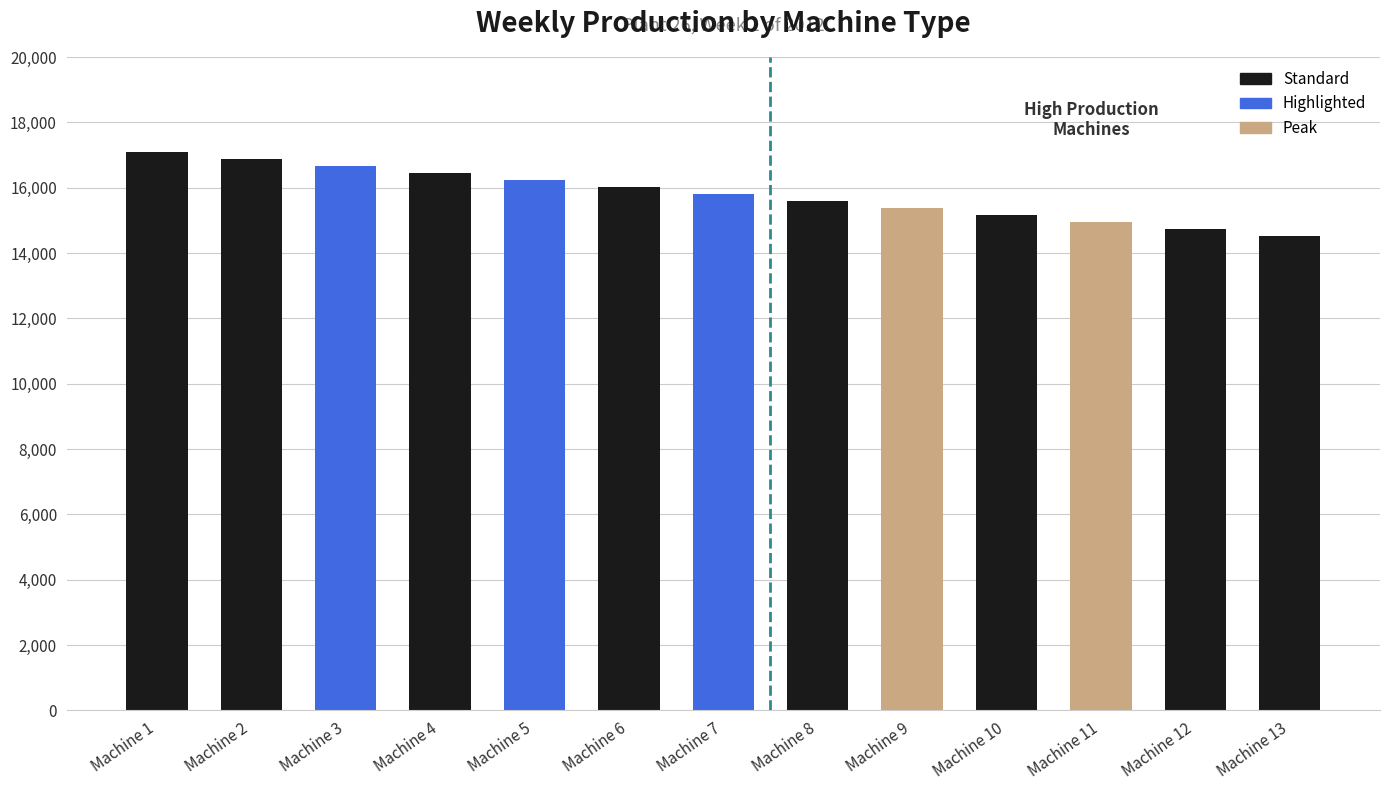

How many data points are less than 15801?

6